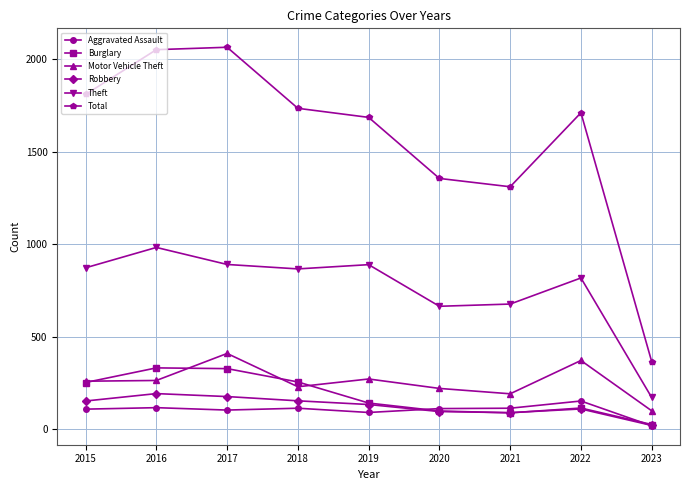

Rank the series by their maximum value, from highest to lowest.

Total, Theft, Motor Vehicle Theft, Burglary, Robbery, Aggravated Assault